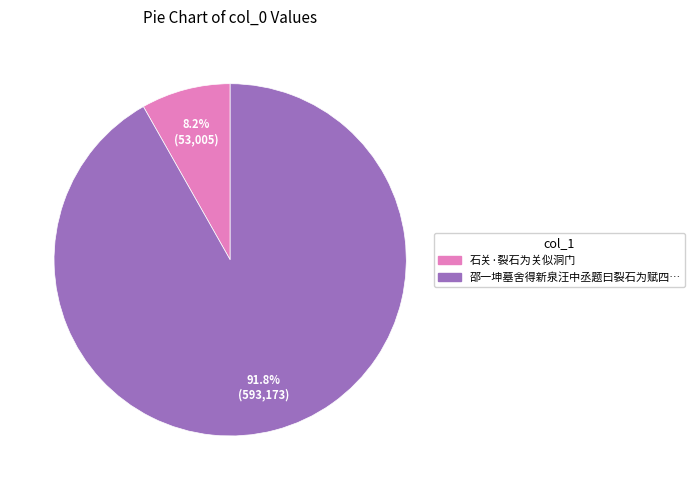

Does any single category account for the majority?

Yes